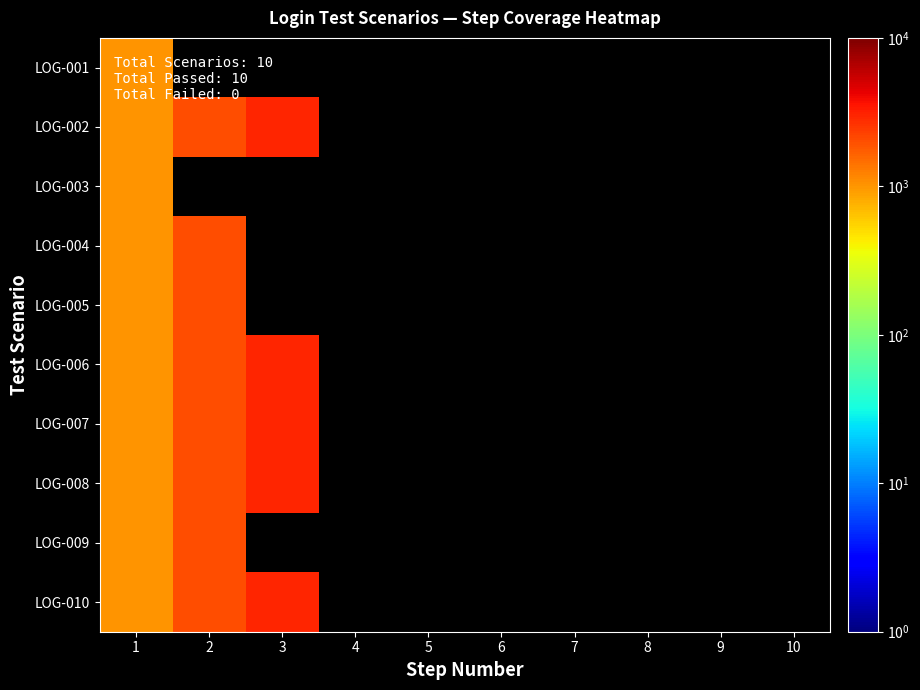

Is the value of LOG-007 at 5 greater than the value of LOG-005 at 4?

No